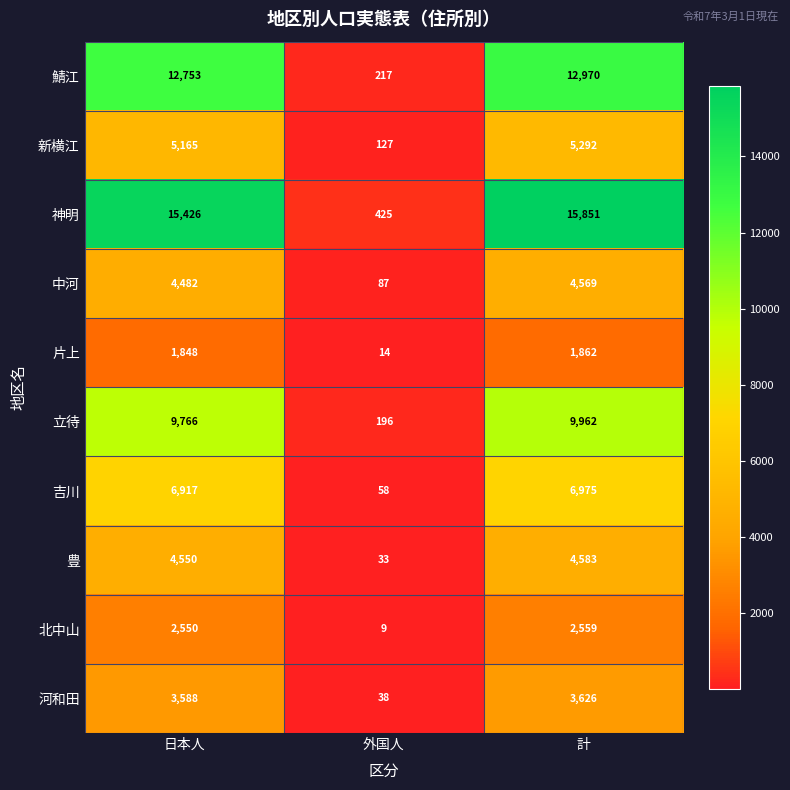

What is the minimum value shown in the chart?

9